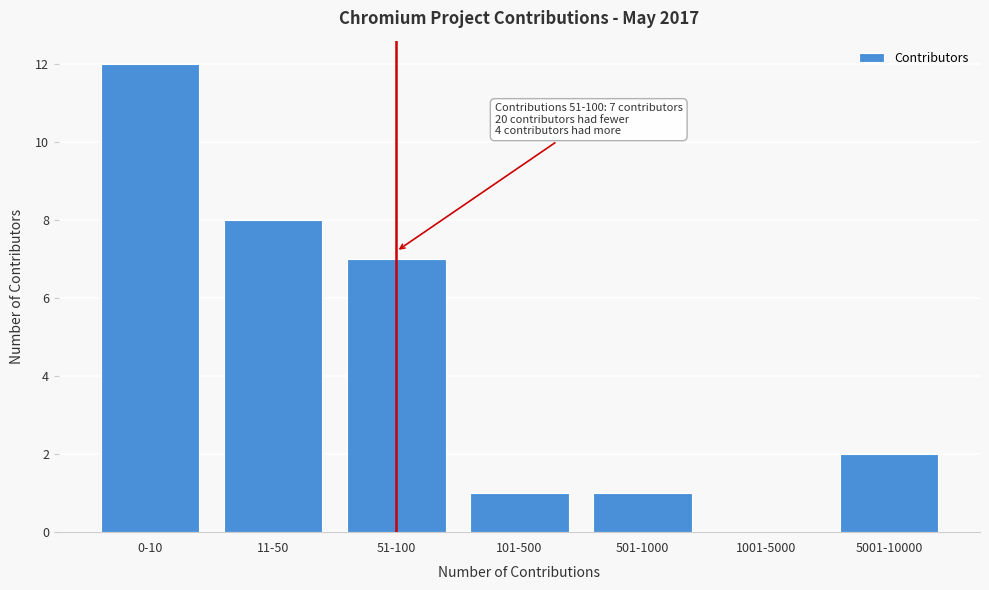

Reading right to left, list all the values displayed in this chart.

5001-10000=2	1001-5000=0	501-1000=1	101-500=1	51-100=7	11-50=8	0-10=12